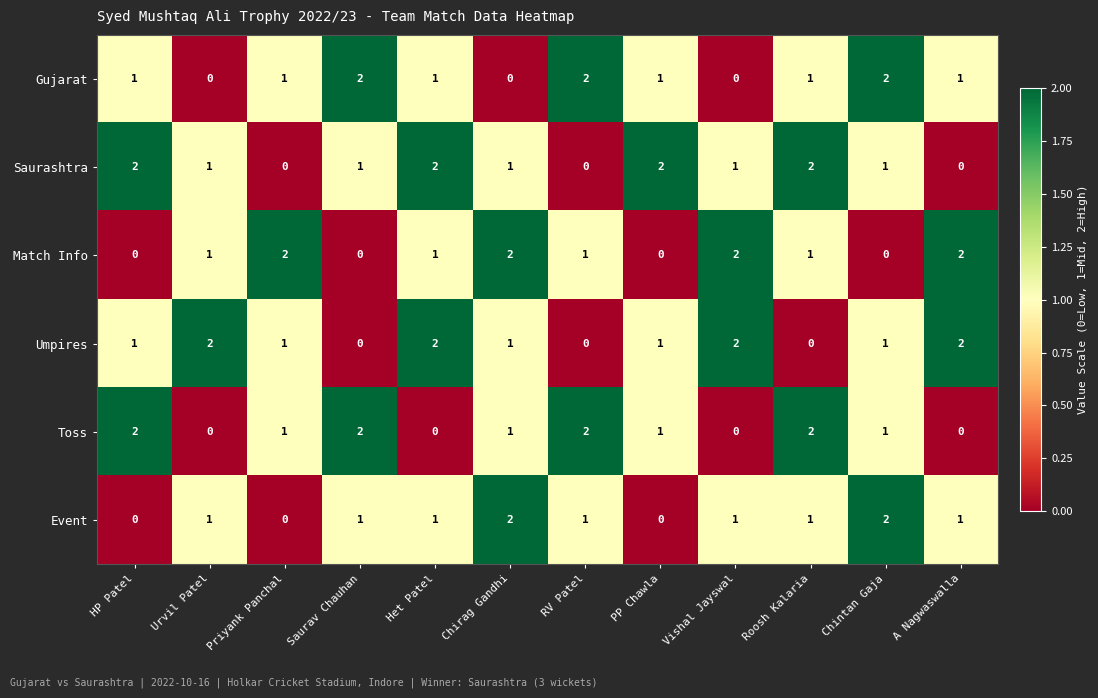

Is it true that Match Info equals 0 at Saurav Chauhan?

True